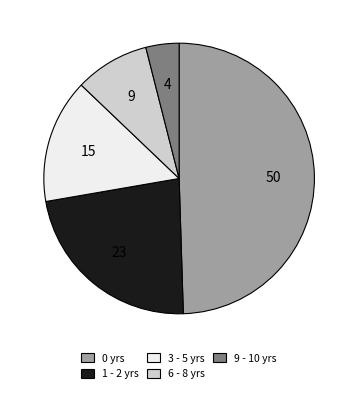

Is the sum of 1 - 2 yrs and 6 - 8 yrs greater than half?

No